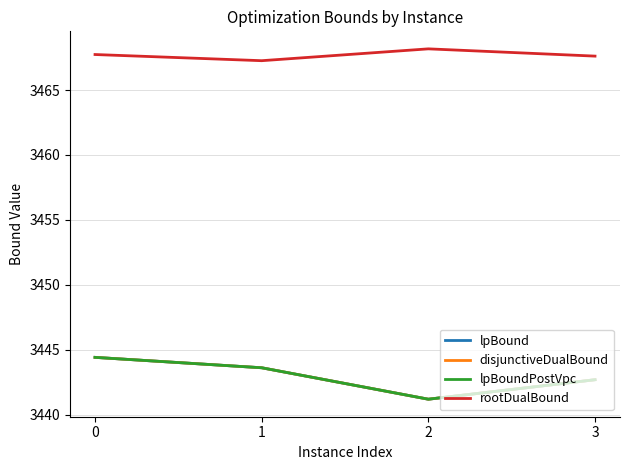

Reading left to right, what are all the values shown in this chart?

lpBound: 3444.4	3443.6	3441.2	3442.7
disjunctiveDualBound: 3444.4	3443.6	3441.2	3442.7
lpBoundPostVpc: 3444.4	3443.6	3441.2	3442.7
rootDualBound: 3467.7	3467.3	3468.2	3467.6